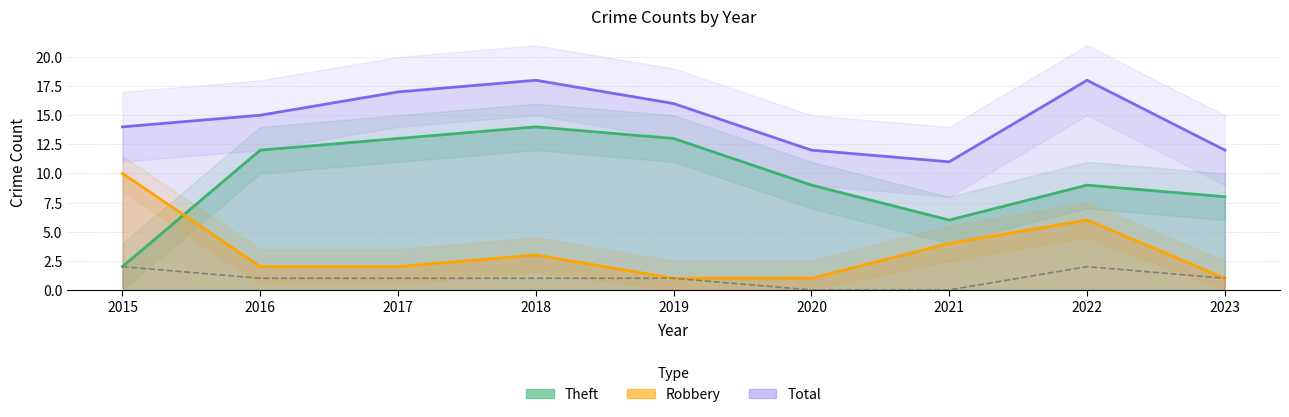

True or false: Theft and Aggravated Battery intersect in this chart.

False